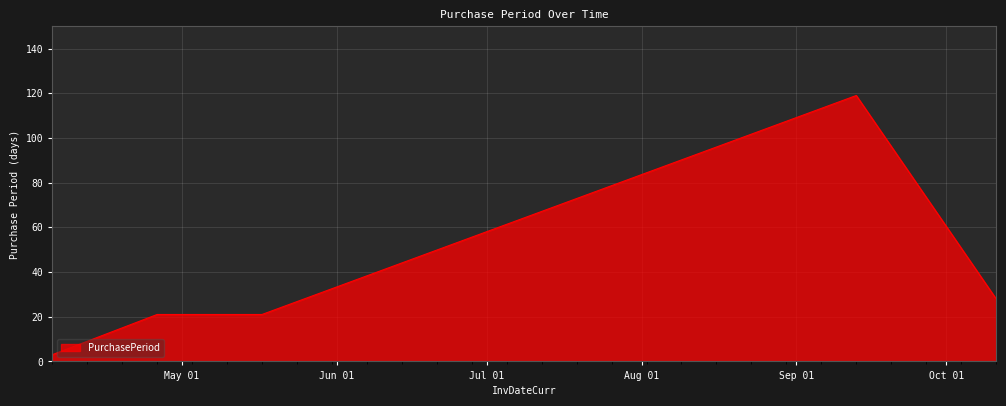

What is the difference between the second highest and second lowest values?

7